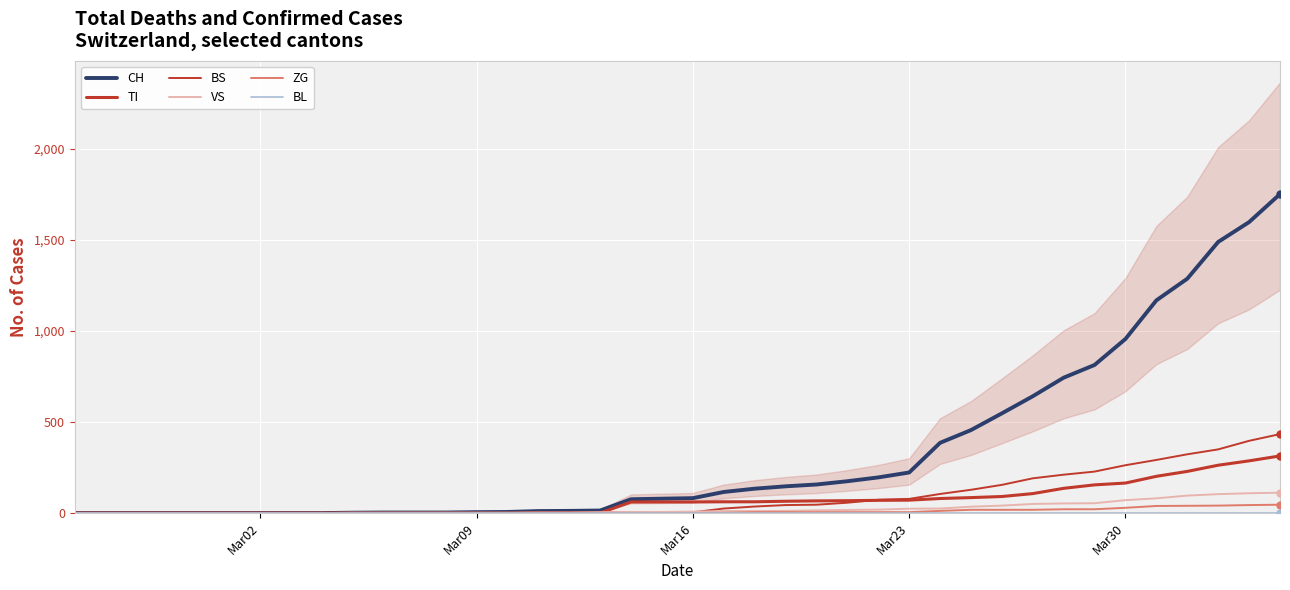

How many data points does each series have?

40